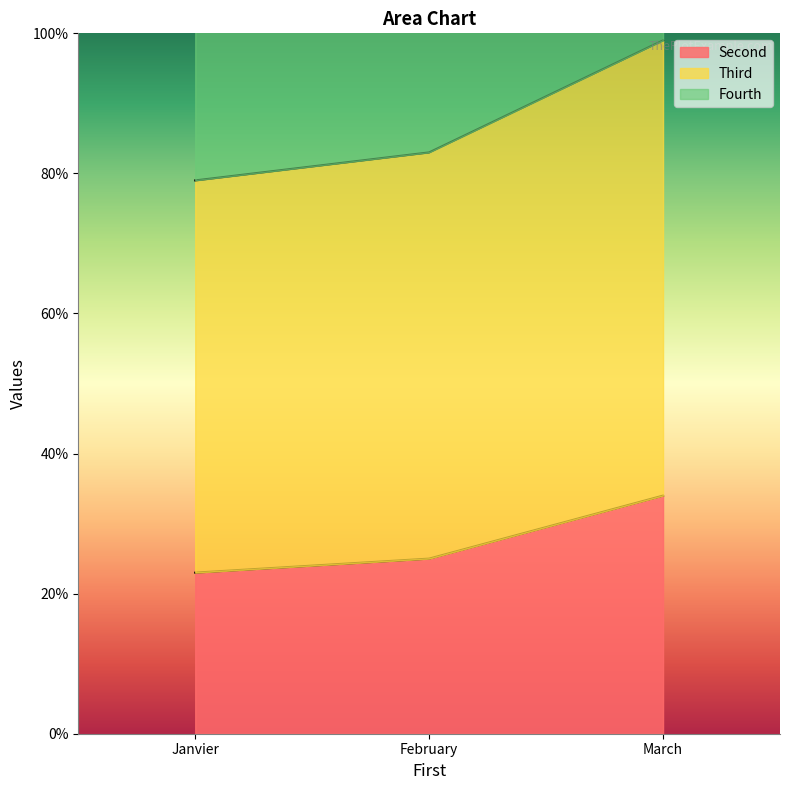

The Second series shows 59 at March. True or false?

False